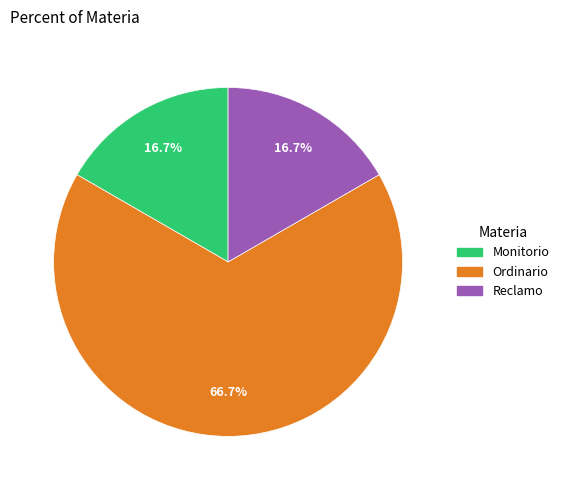

To the nearest percent, what is the combined percentage of Monitorio and Ordinario?

83%